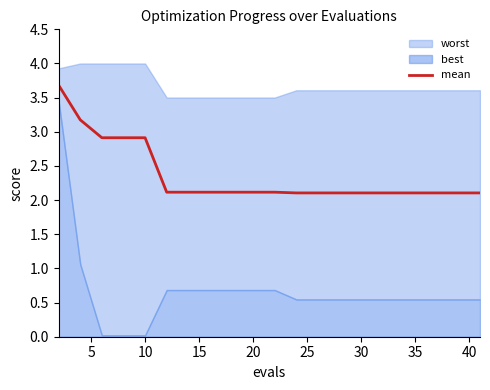

True or false: the data has more than 2 interior local peaks.

False